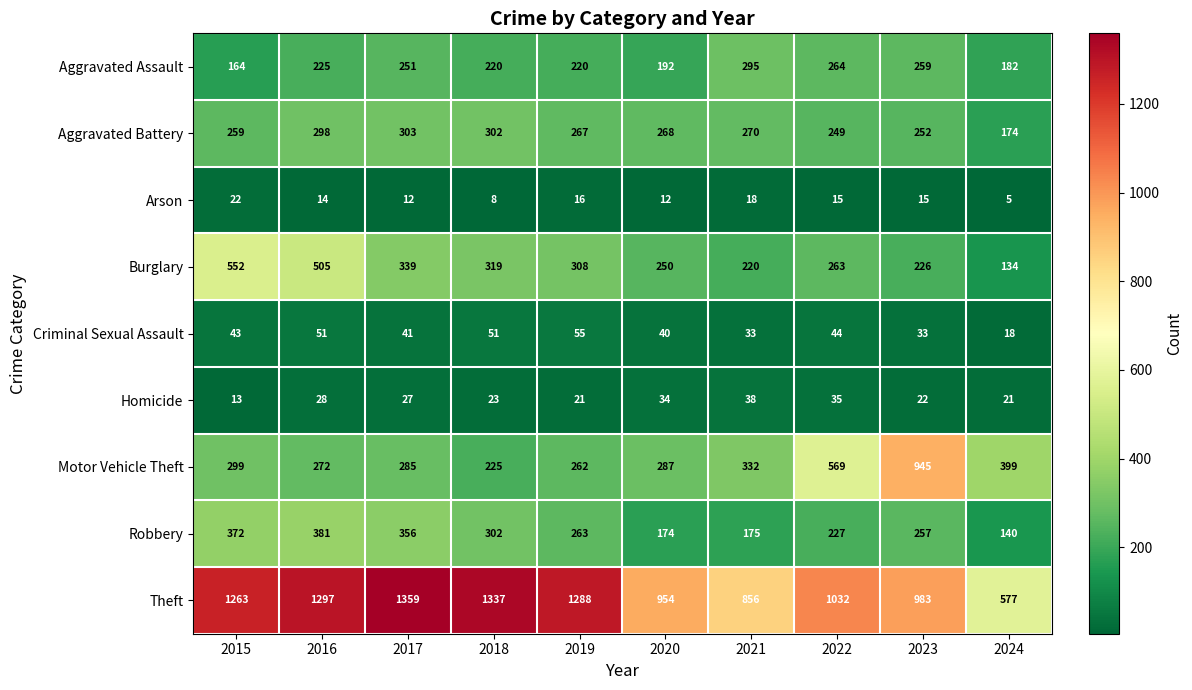

The value of Aggravated Assault at 2019 is 220. True or false?

True